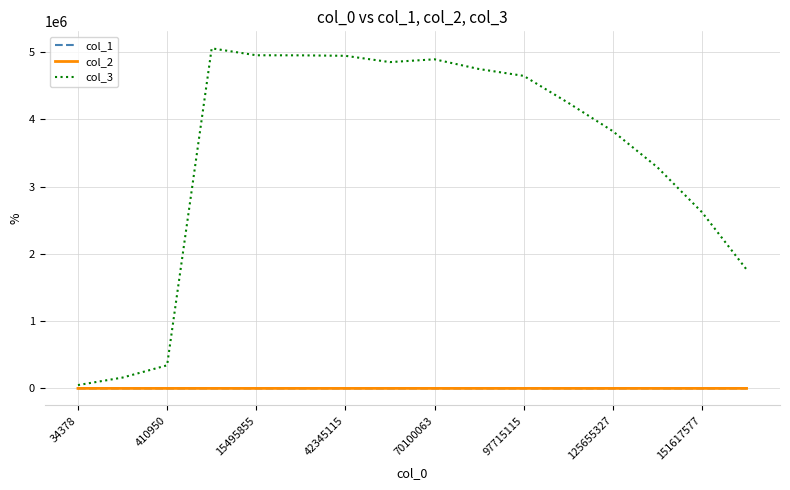

What are all the series names shown in the legend?

col_1, col_2, col_3